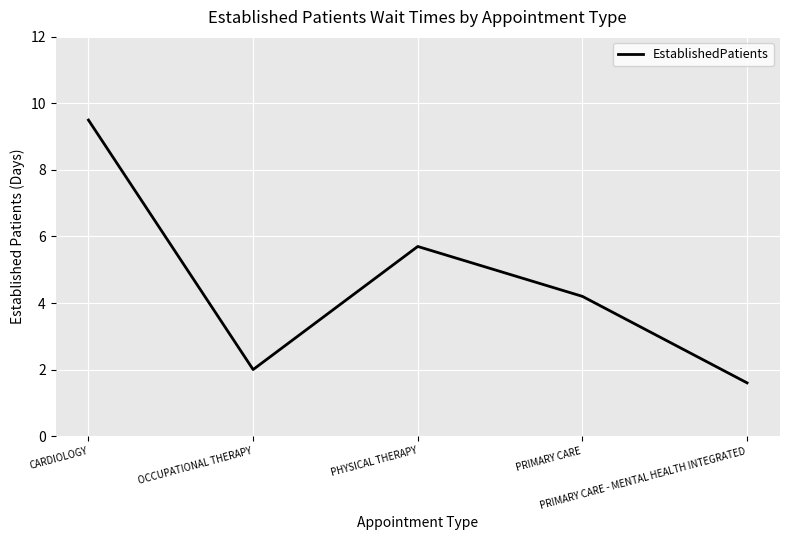

Does the chart display data point markers on the line(s)?

No